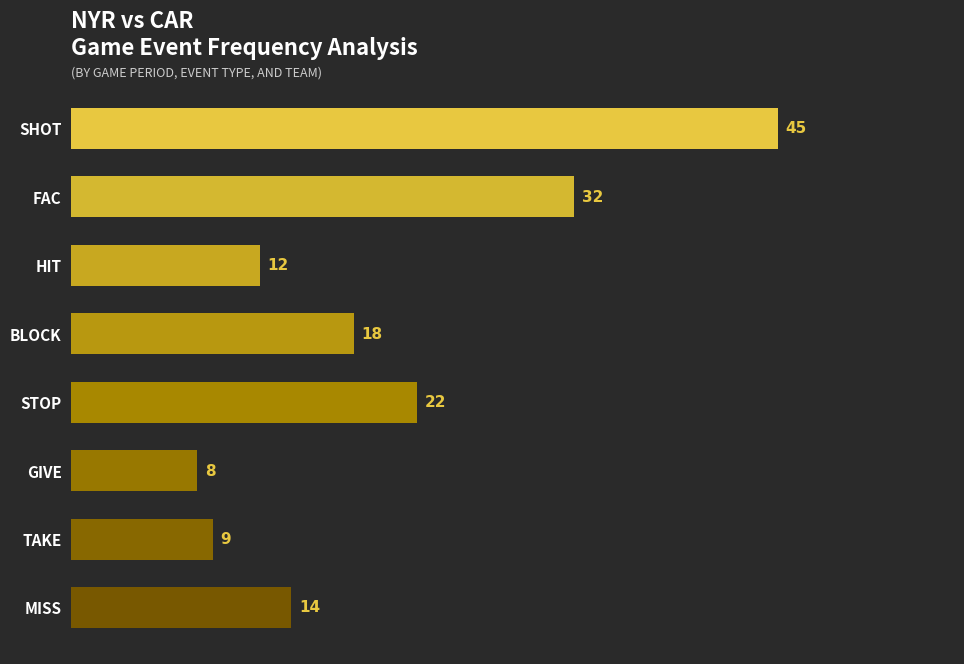

True or false: the data shows 9 at TAKE.

True